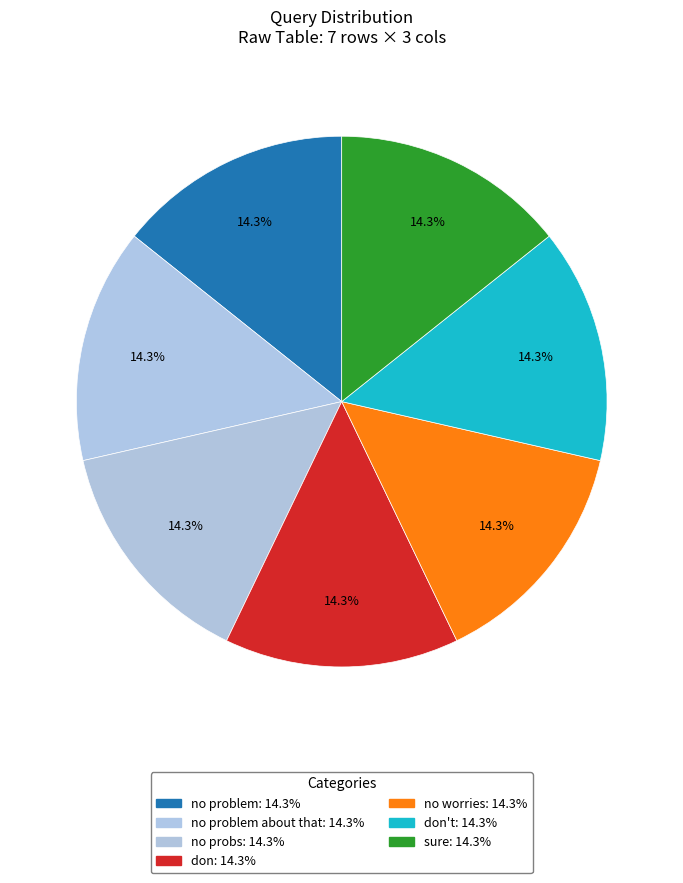

To the nearest percent, what is the average slice percentage?

14%